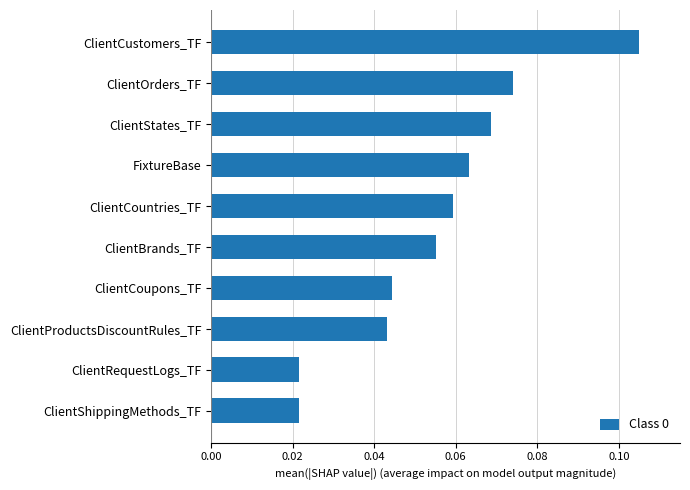

What position from the top is ClientBrands_TF?

6